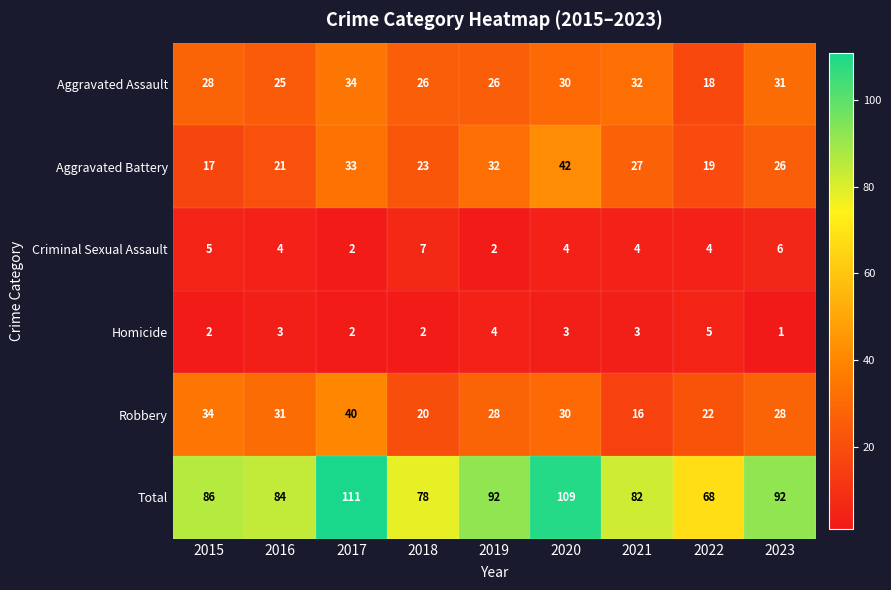

Is it true that Aggravated Battery equals 22 at 2015?

False